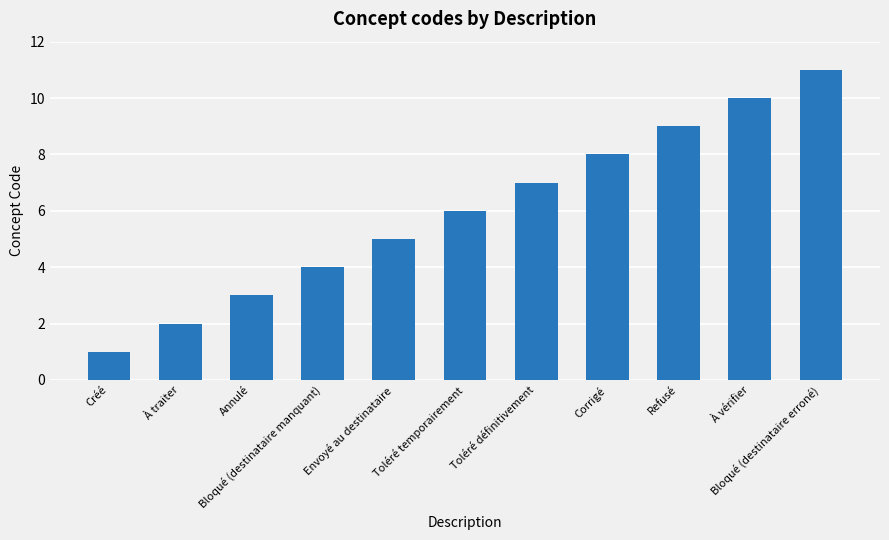

What is the ratio of the value at Toléré définitivement to the value at Créé?

7.0